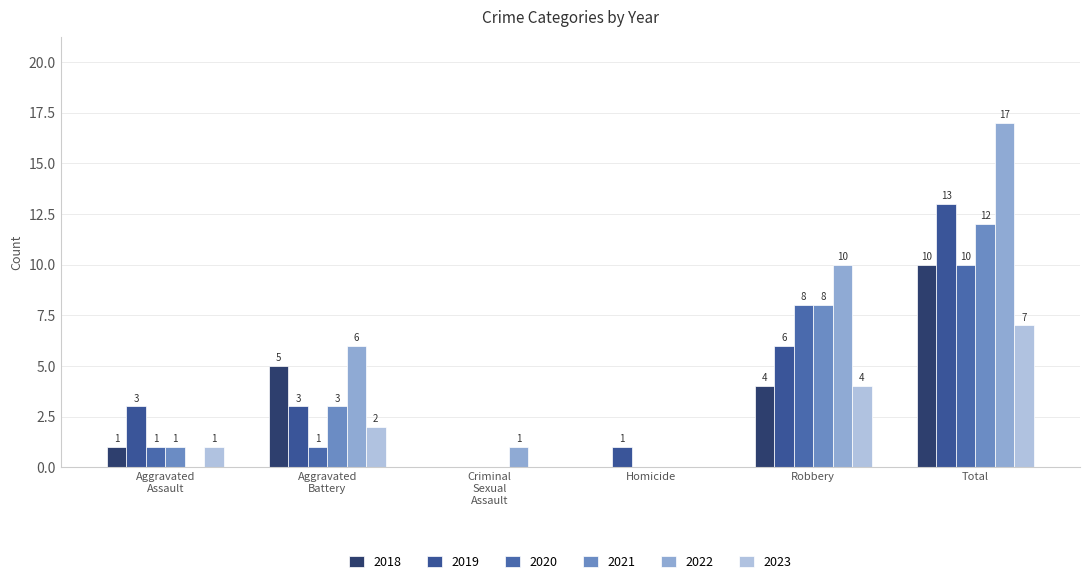

How many groups of bars are there?

6